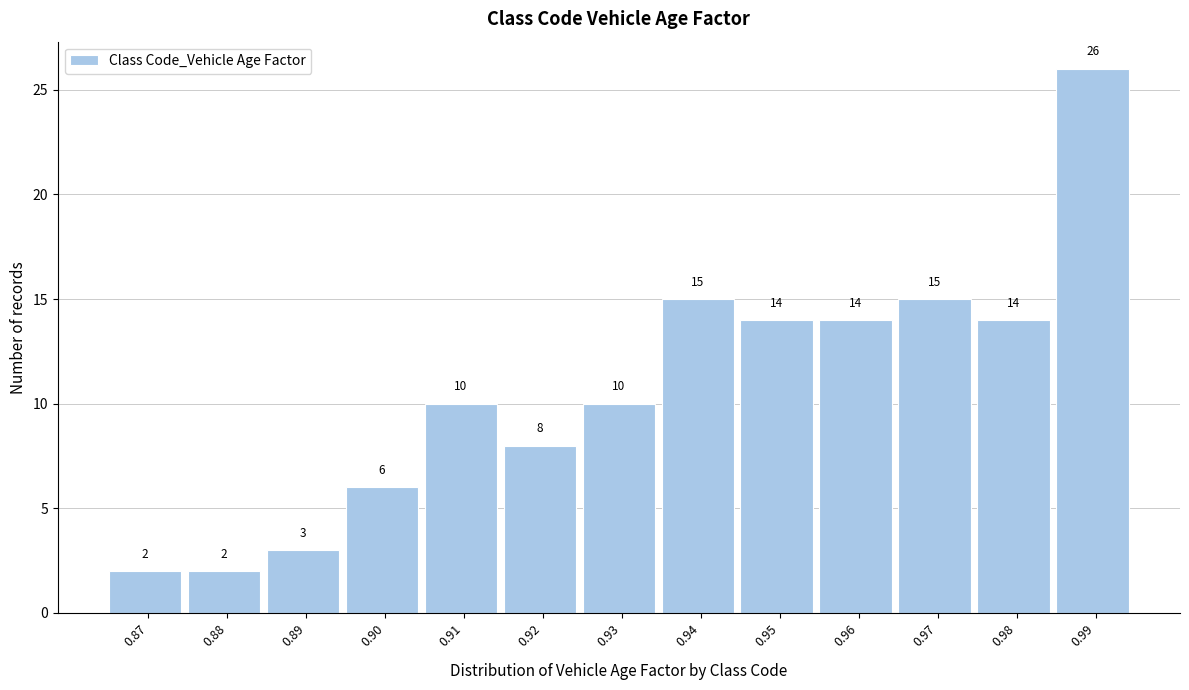

Reading left to right, list all the values displayed in this chart.

0.87=2	0.88=2	0.89=3	0.90=6	0.91=10	0.92=8	0.93=10	0.94=15	0.95=14	0.96=14	0.97=15	0.98=14	0.99=26